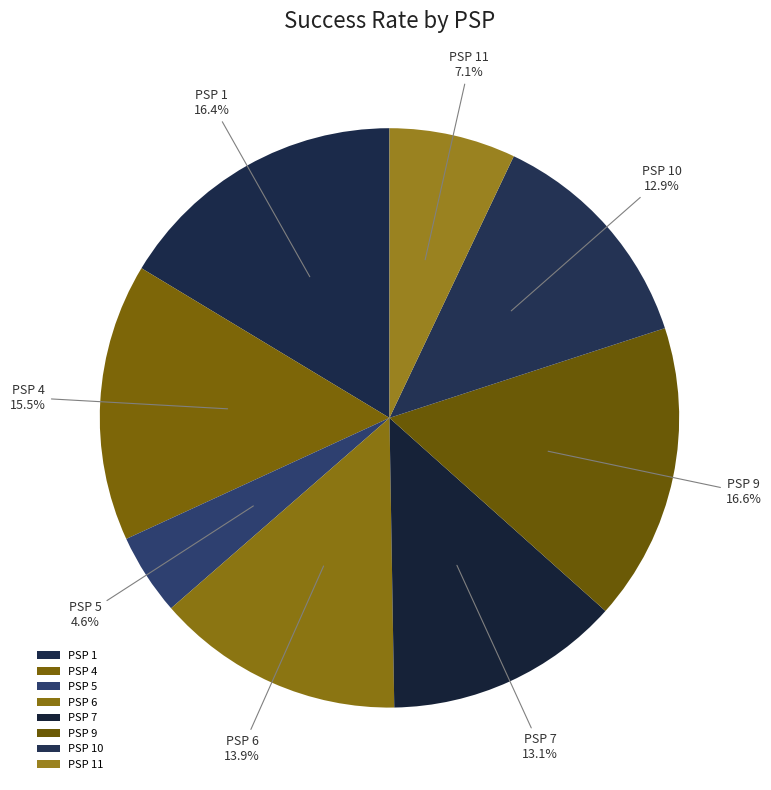

Is there any slice that represents more than half of the pie?

No